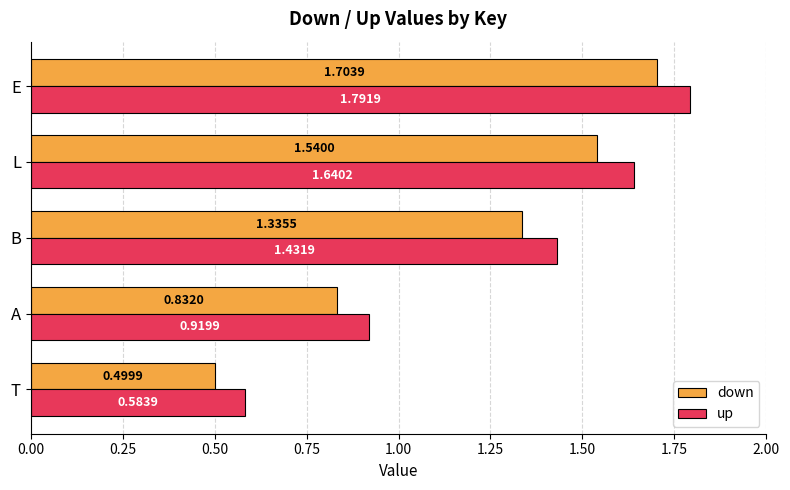

Which series has the largest range (max minus min)?

up